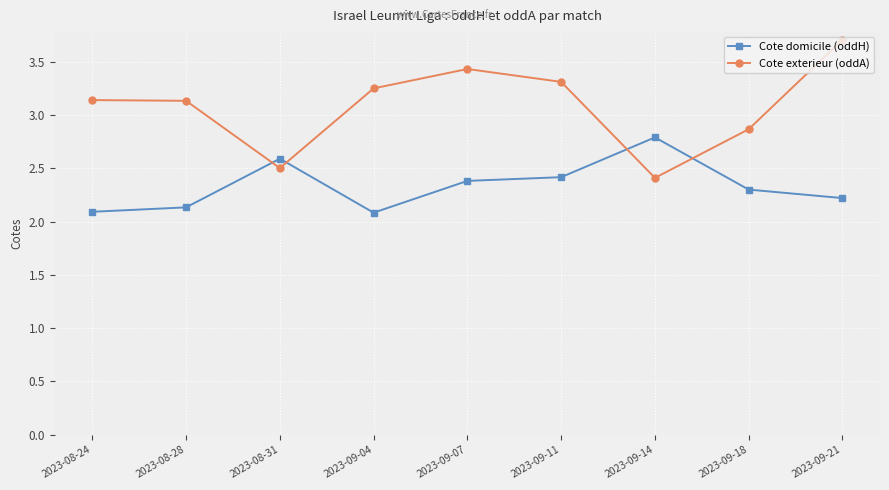

True or false: Cote exterieur (oddA) has a value of 2.9 at 2023-09-18.

True